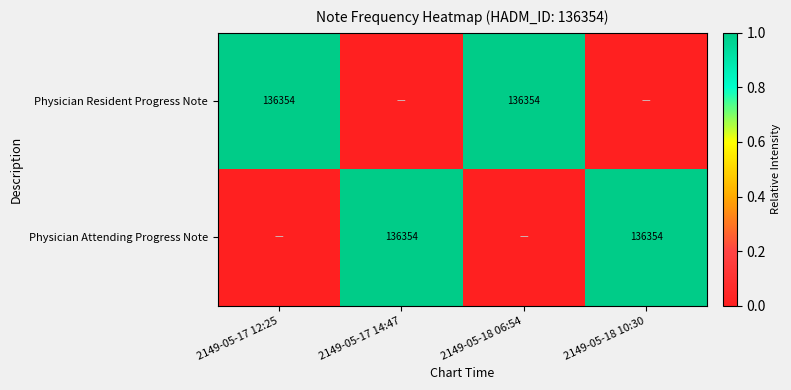

The value of Physician Attending Progress Note at 2149-05-17 14:47 is 63646. True or false?

False